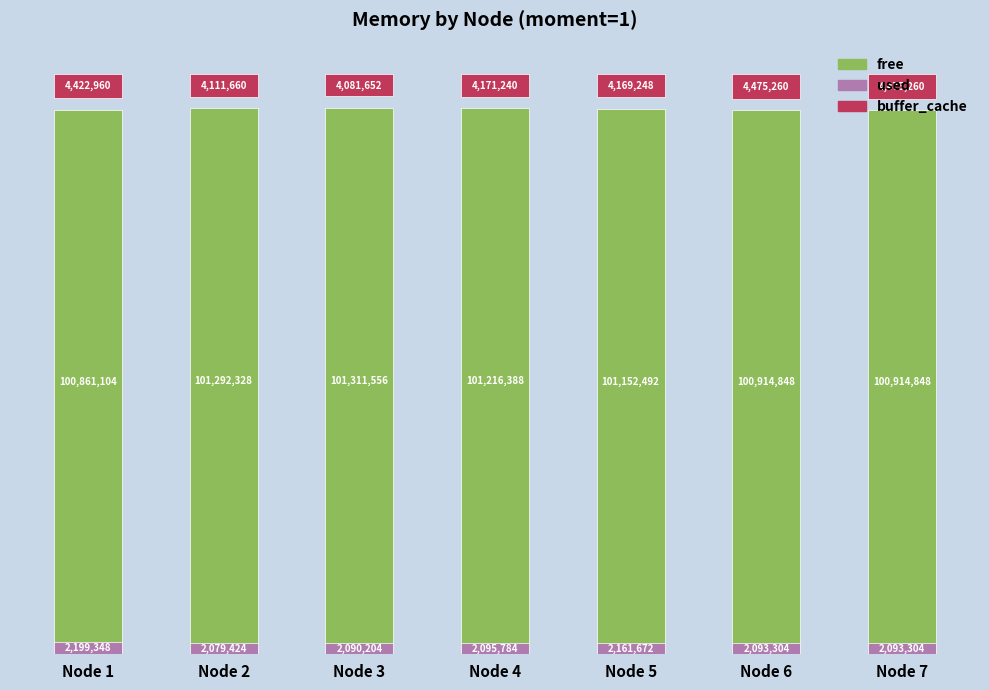

Is it true that free equals 38812023 at Node 6?

False